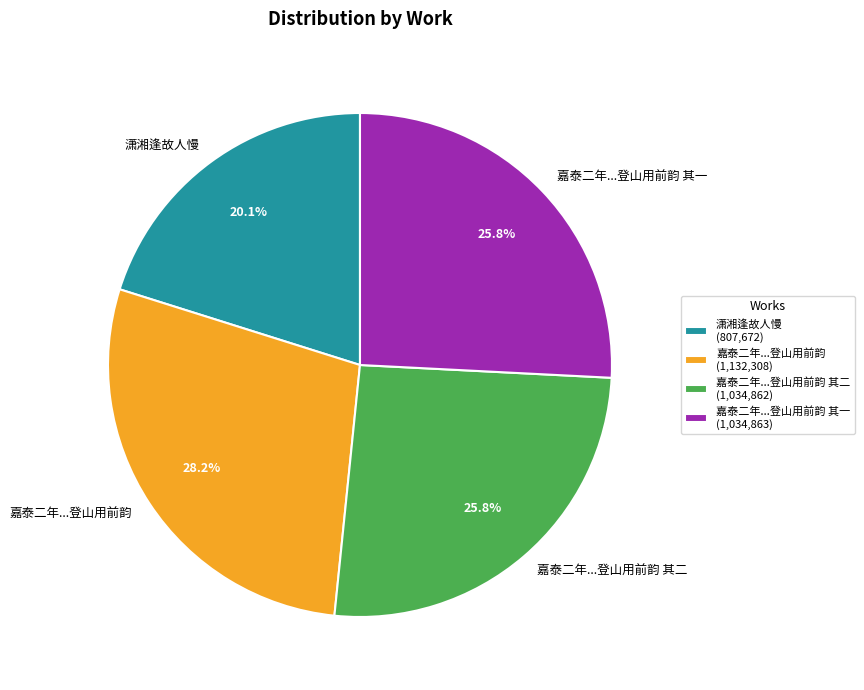

Does any single category account for the majority?

No